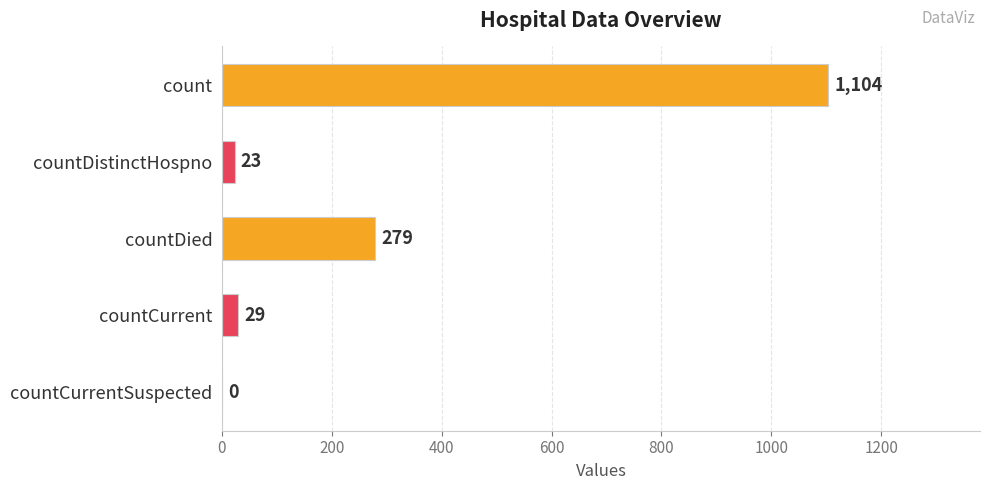

What is the sum of the values at count and countCurrentSuspected?

1104